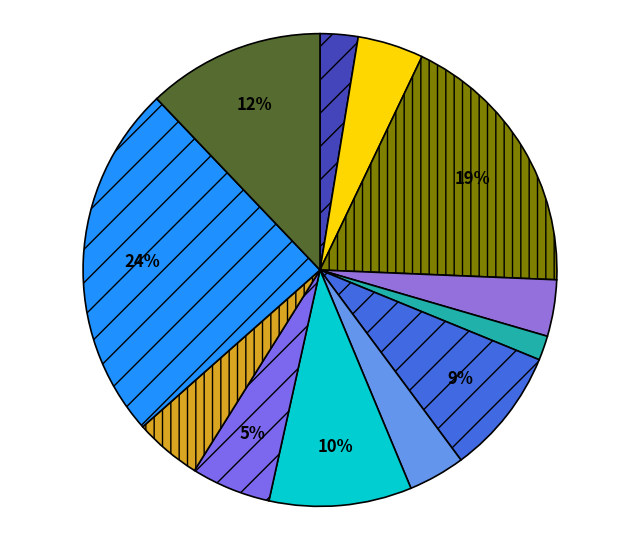

Count the number of slices in the pie.

12